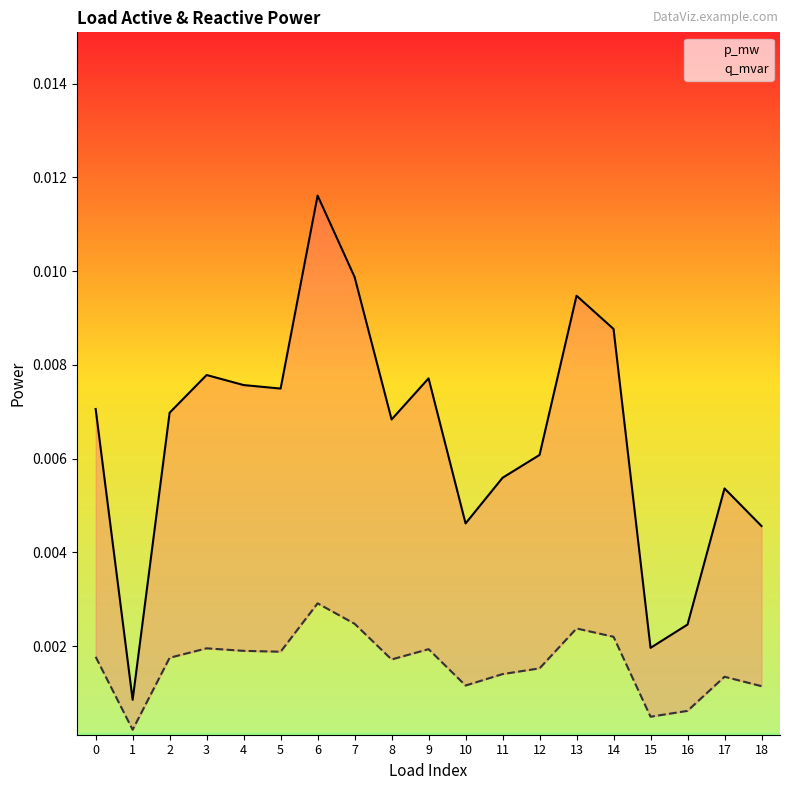

Which series has the largest total across all categories?

p_mw